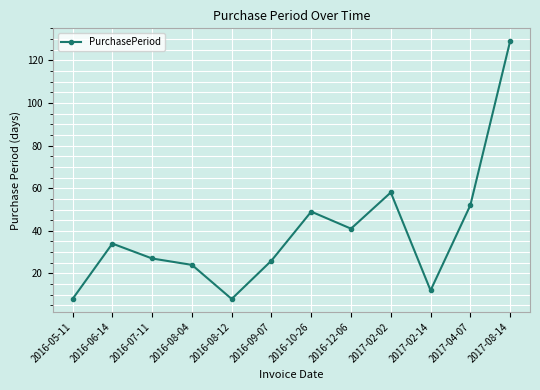

What position from the left is 2016-08-12?

5